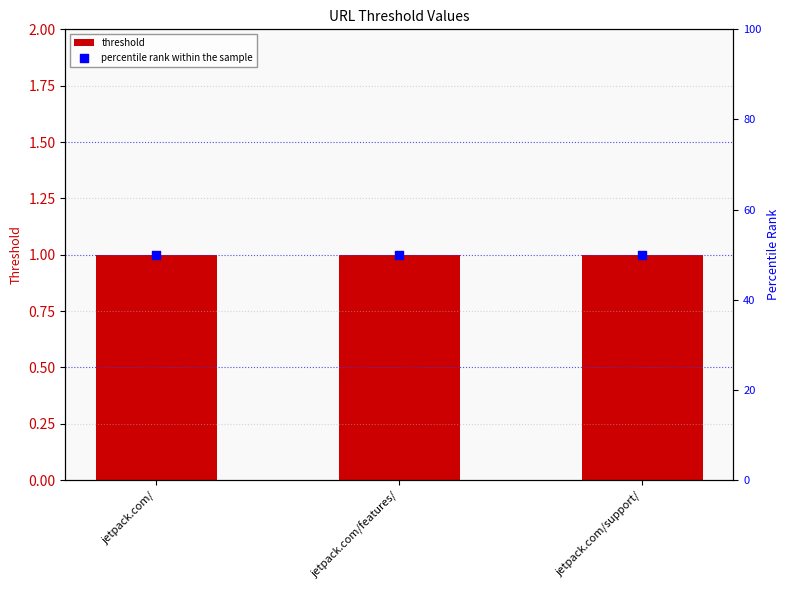

Which series reaches the maximum Y coordinate?

percentile rank within the sample